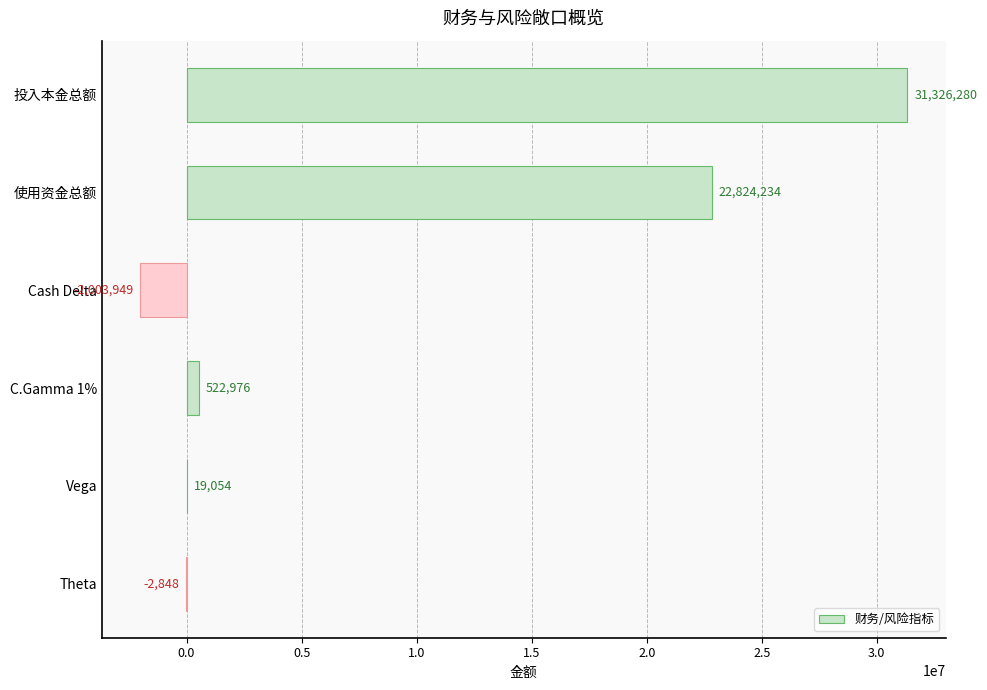

At which category does the chart reach its peak across all series?

投入本金总额